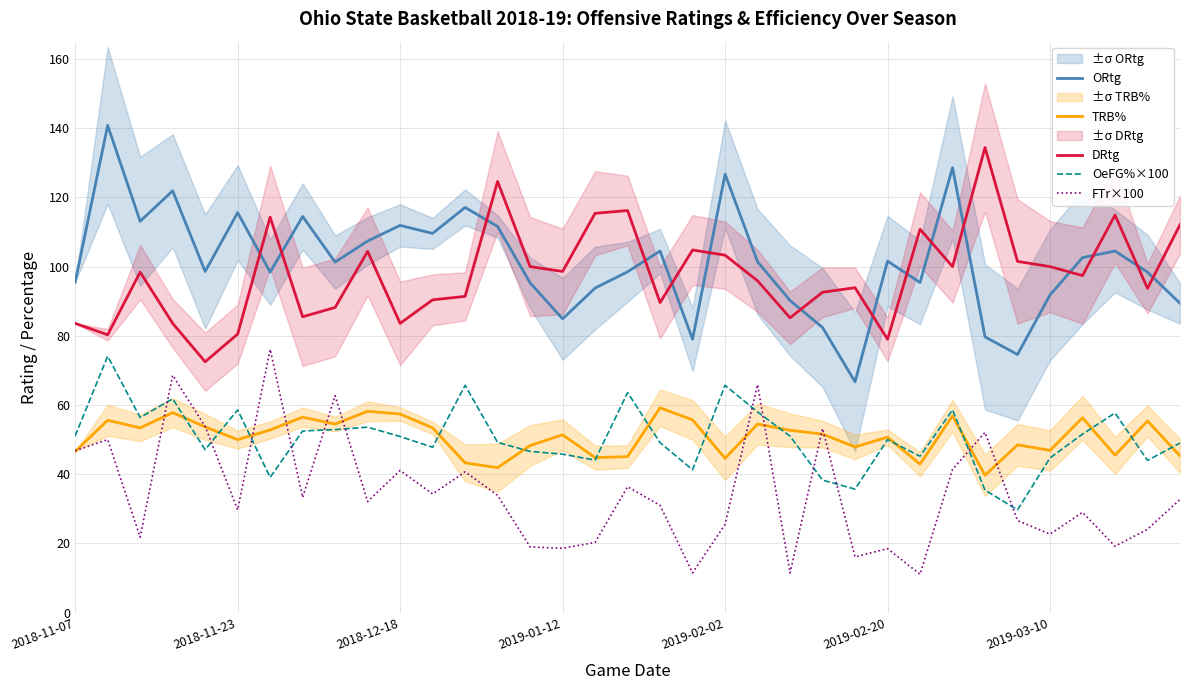

What is the maximum value shown in the chart?

140.8